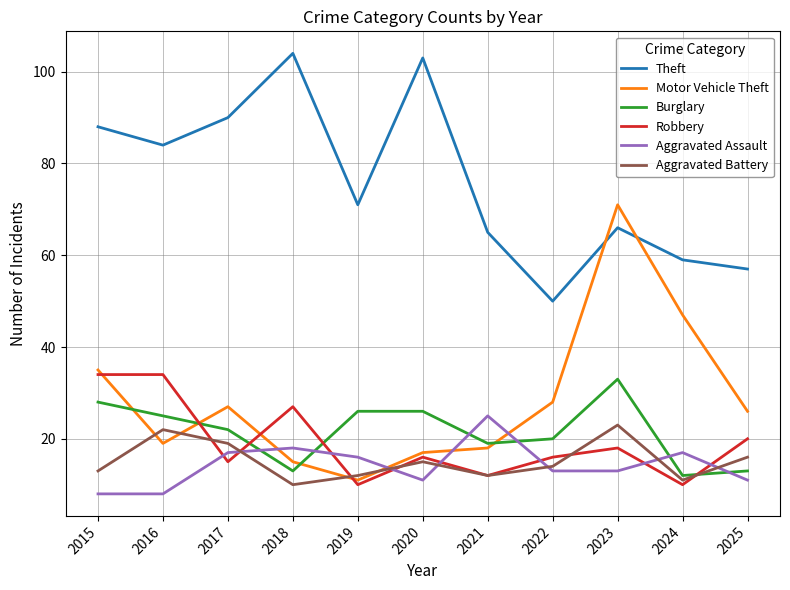

What are all the series names shown in the legend?

Theft, Motor Vehicle Theft, Burglary, Robbery, Aggravated Assault, Aggravated Battery